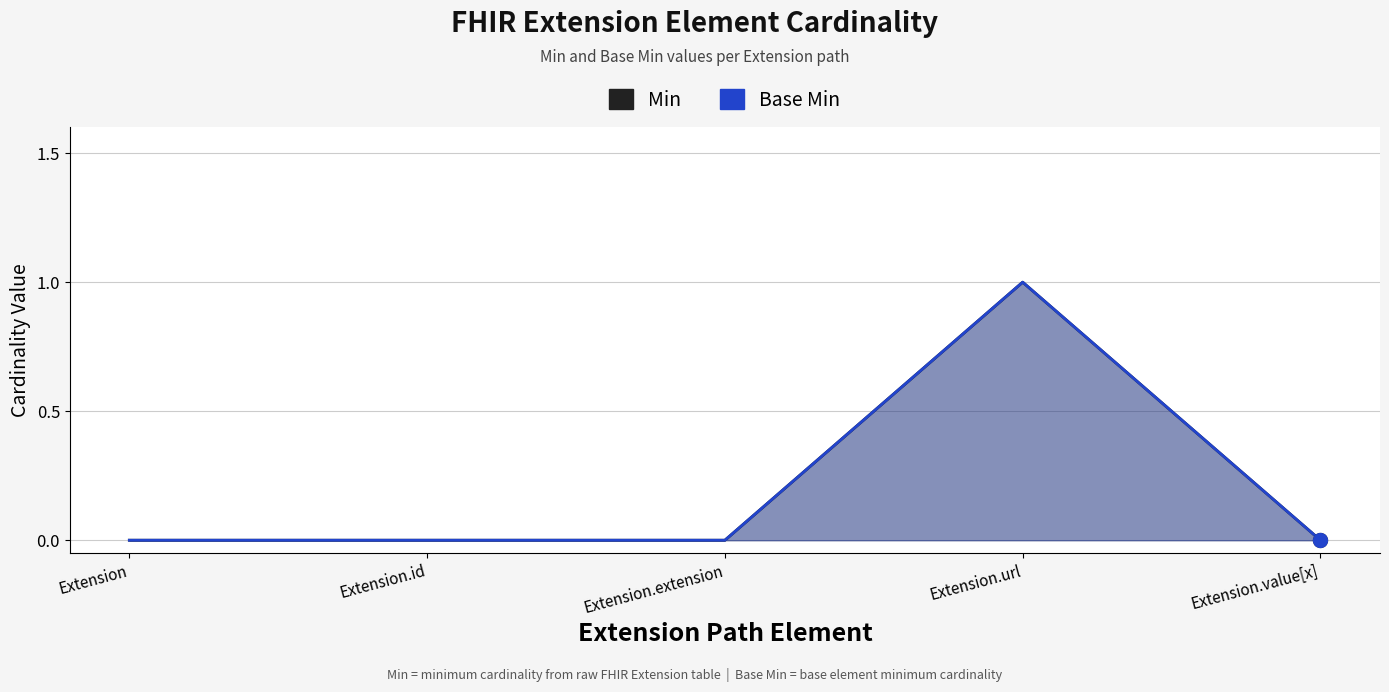

The Min series shows 0 at Extension.id. True or false?

False